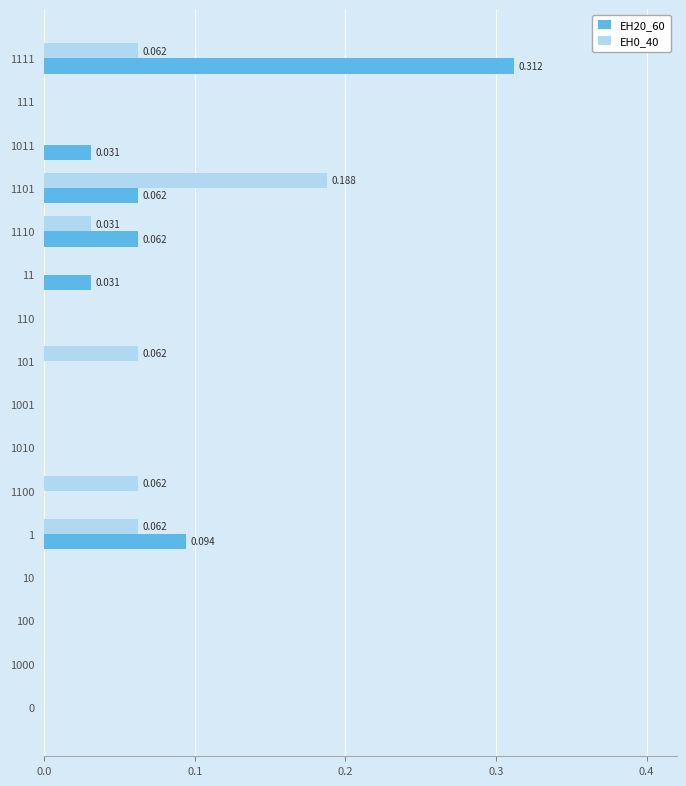

Count the number of categories in the chart.

16